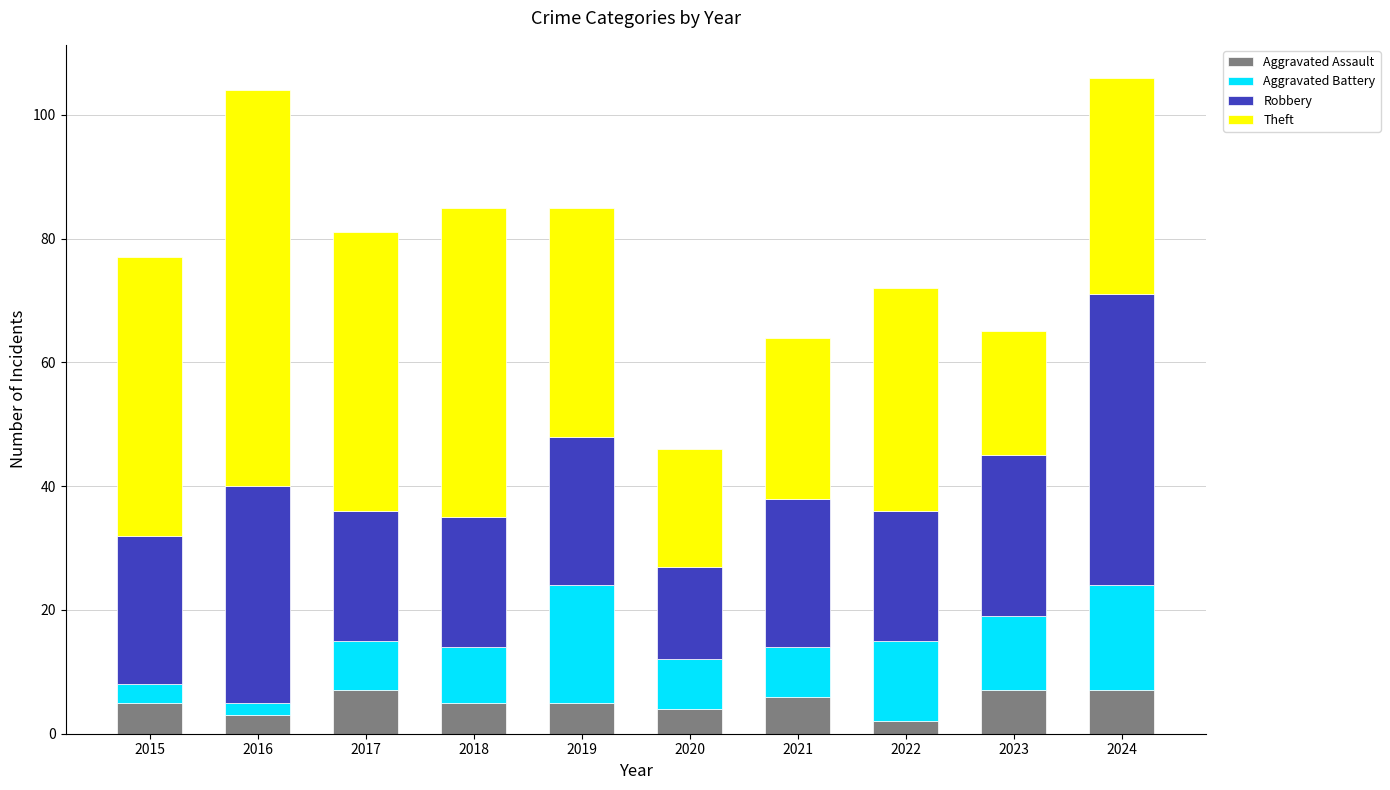

What is the total value across all series at 2023?

65